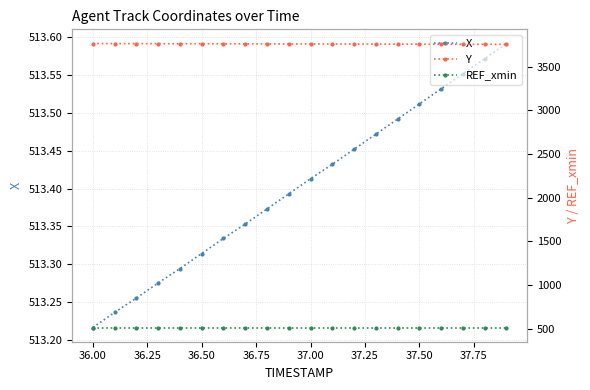

Count the number of data series in this chart.

3